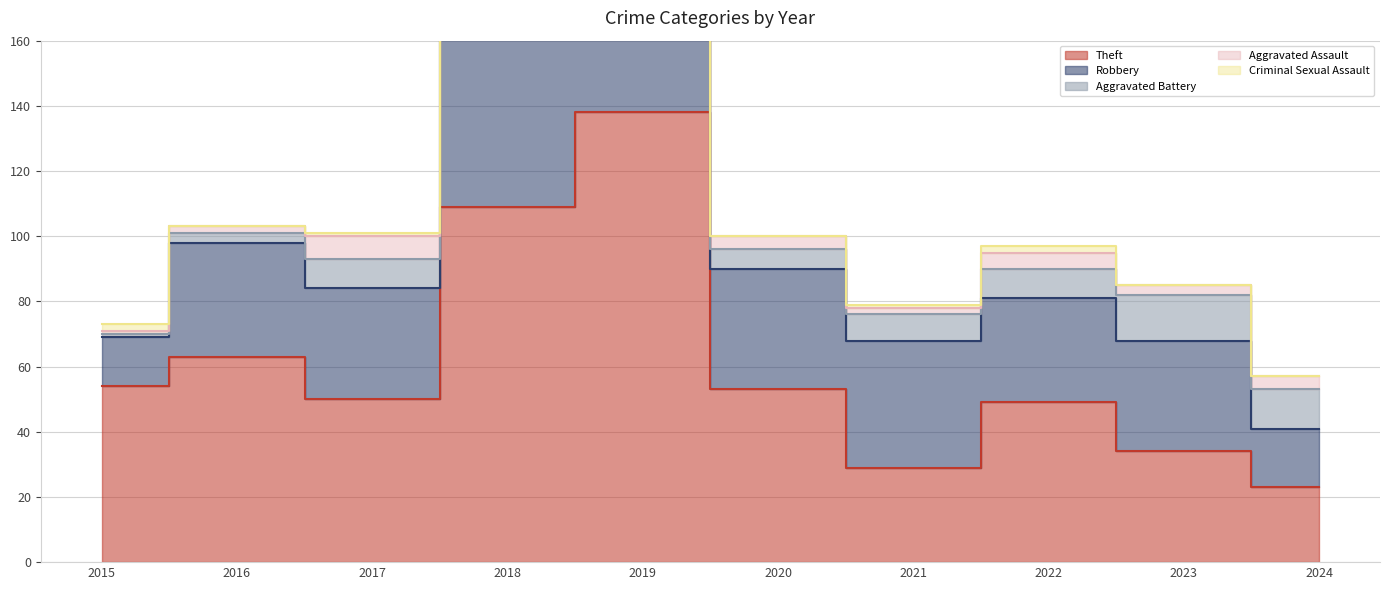

Which series changed the most between 2018 and 2022?

Theft